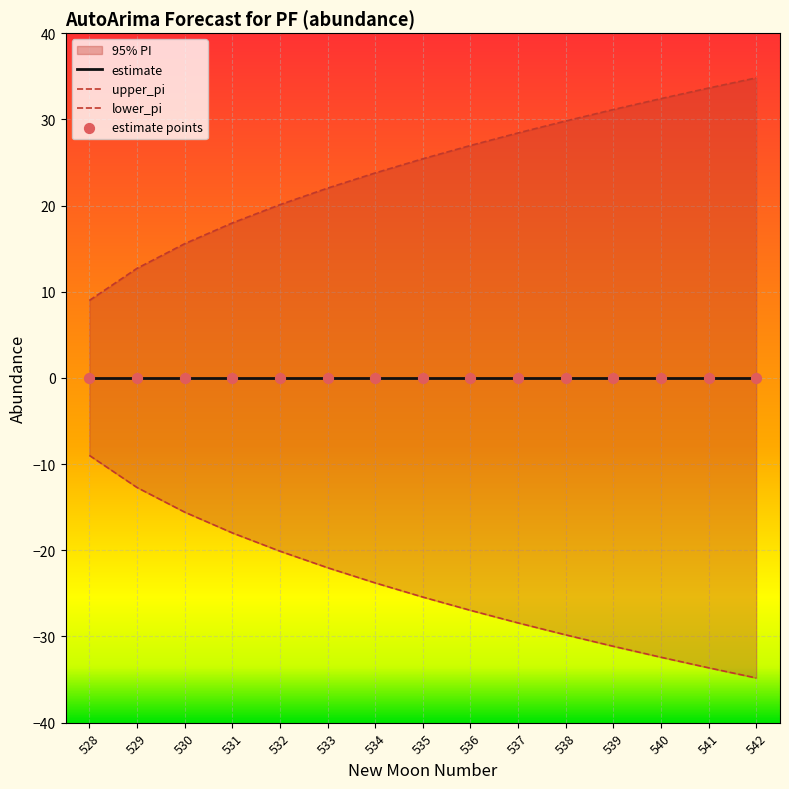

Which series reaches the maximum Y coordinate?

upper_pi